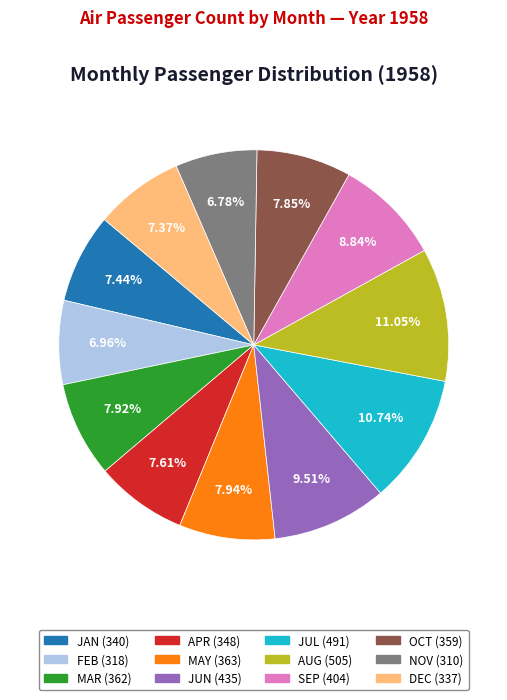

Does JAN represent more than half of the total?

No